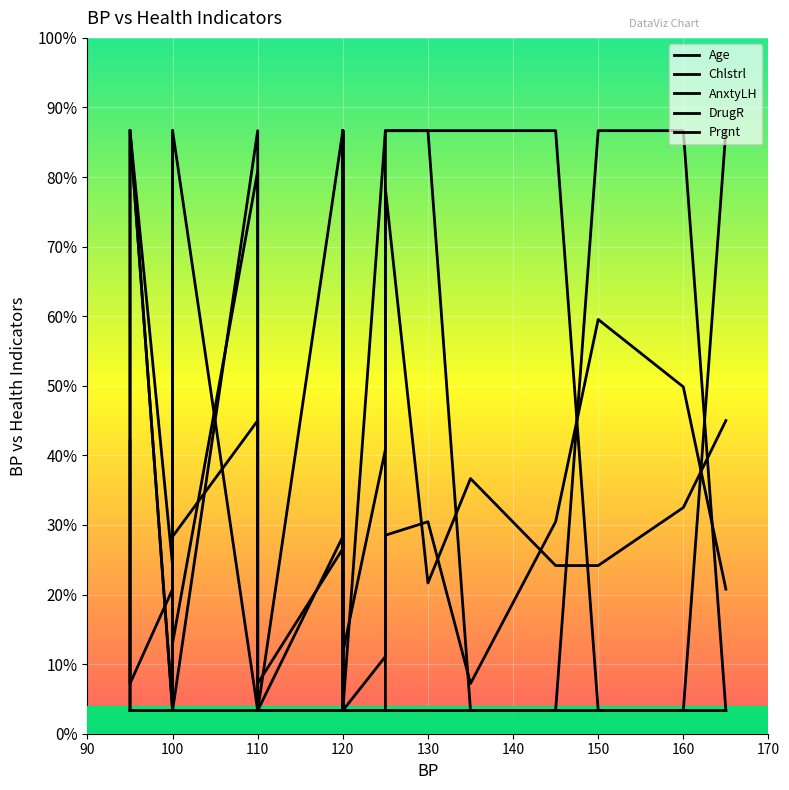

Count the number of categories in the chart.

20